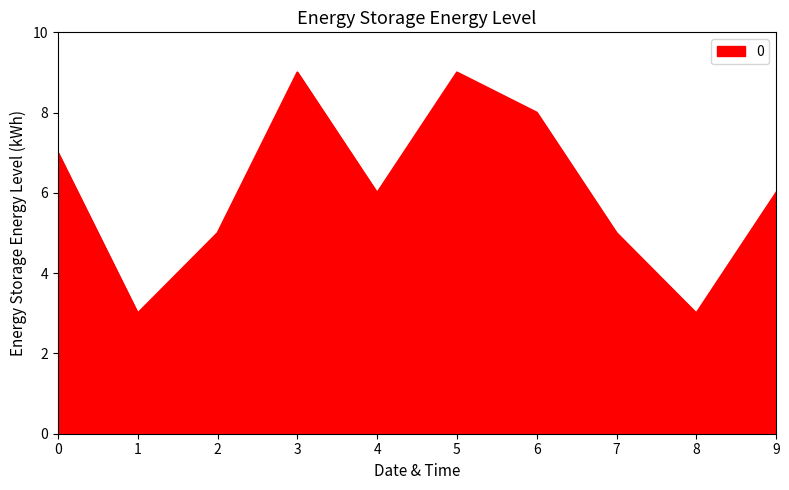

What is the maximum value shown in the chart?

9